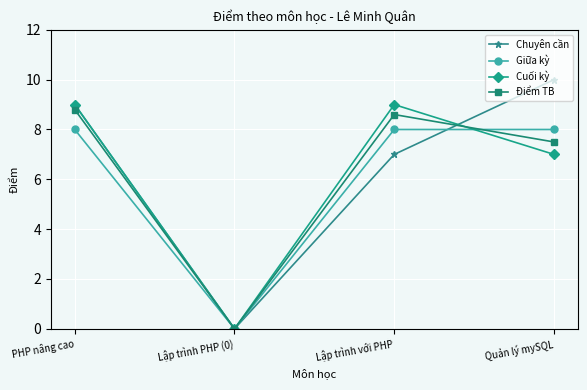

Rank the categories by Chuyên cần value from lowest to highest.

Lập trình PHP (0), Lập trình với PHP, PHP nâng cao, Quản lý mySQL